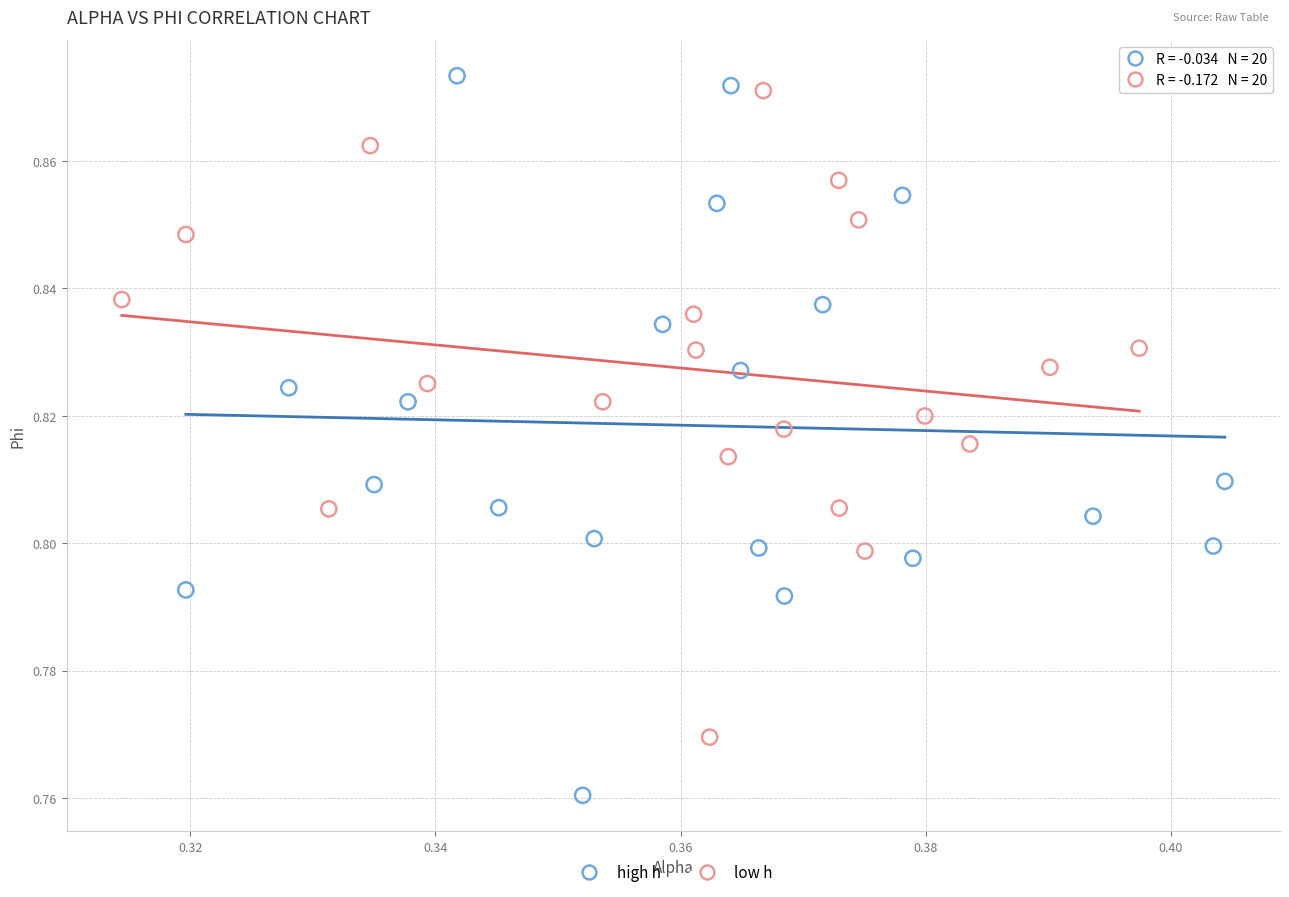

What are all the series names shown in the legend?

high h, low h